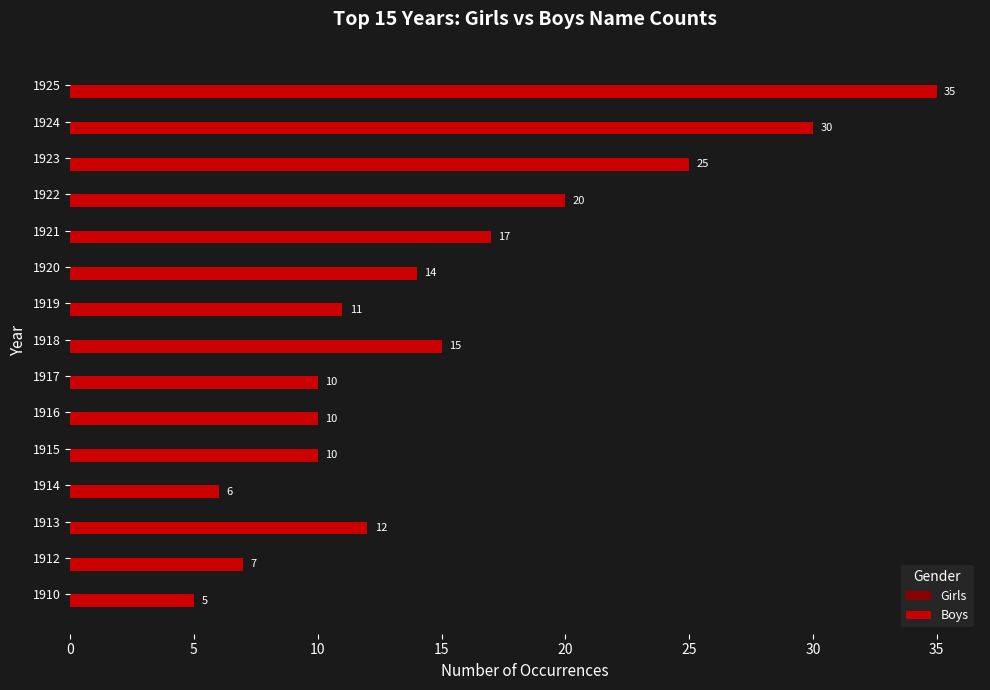

Which has a higher value, 1917 or 1914?

1917